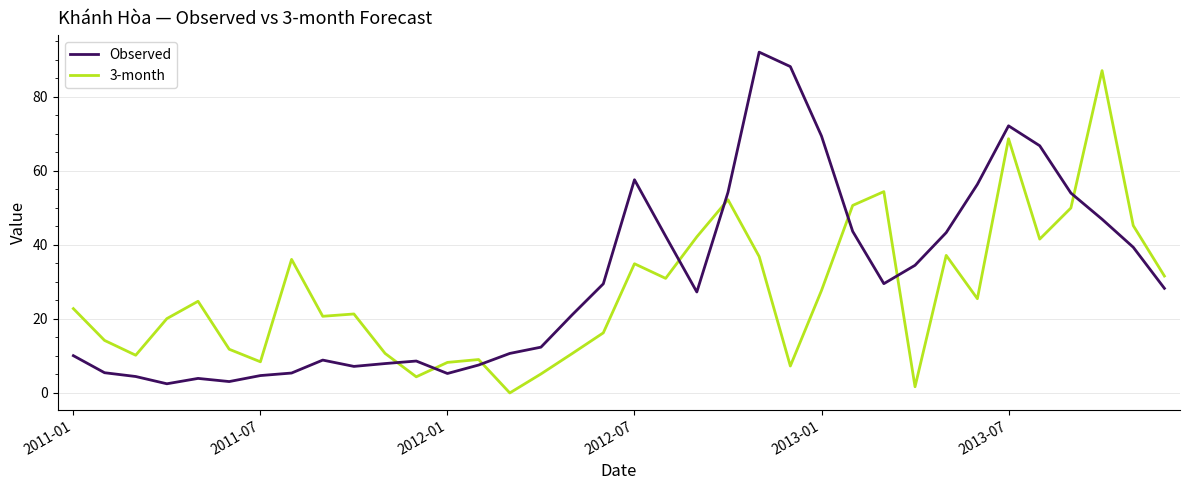

After their last crossing, which series has the higher values: 3-month or Observed?

3-month